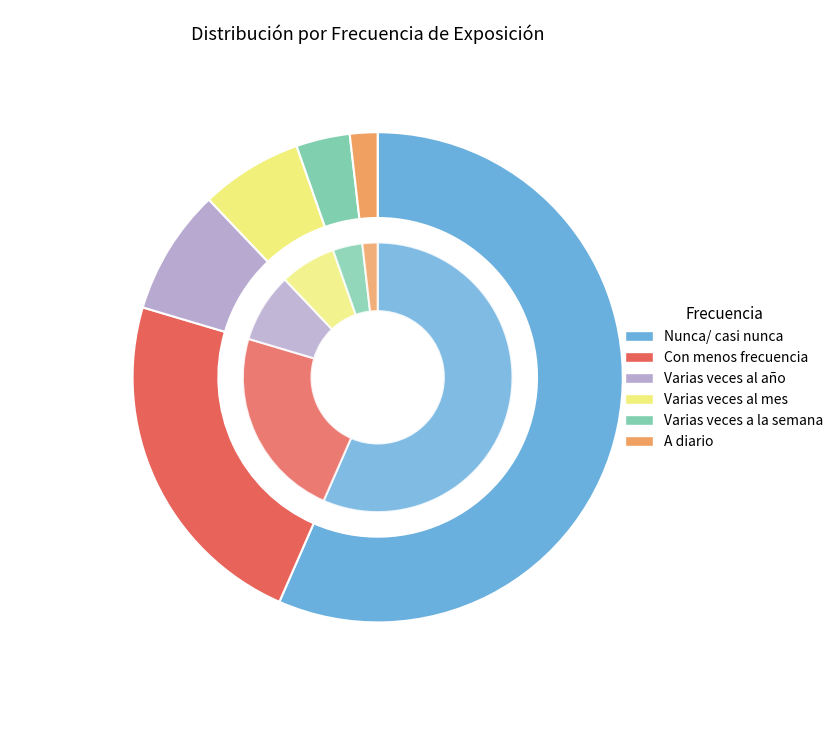

How much of the chart is everything except Varias veces al mes?

93.3%